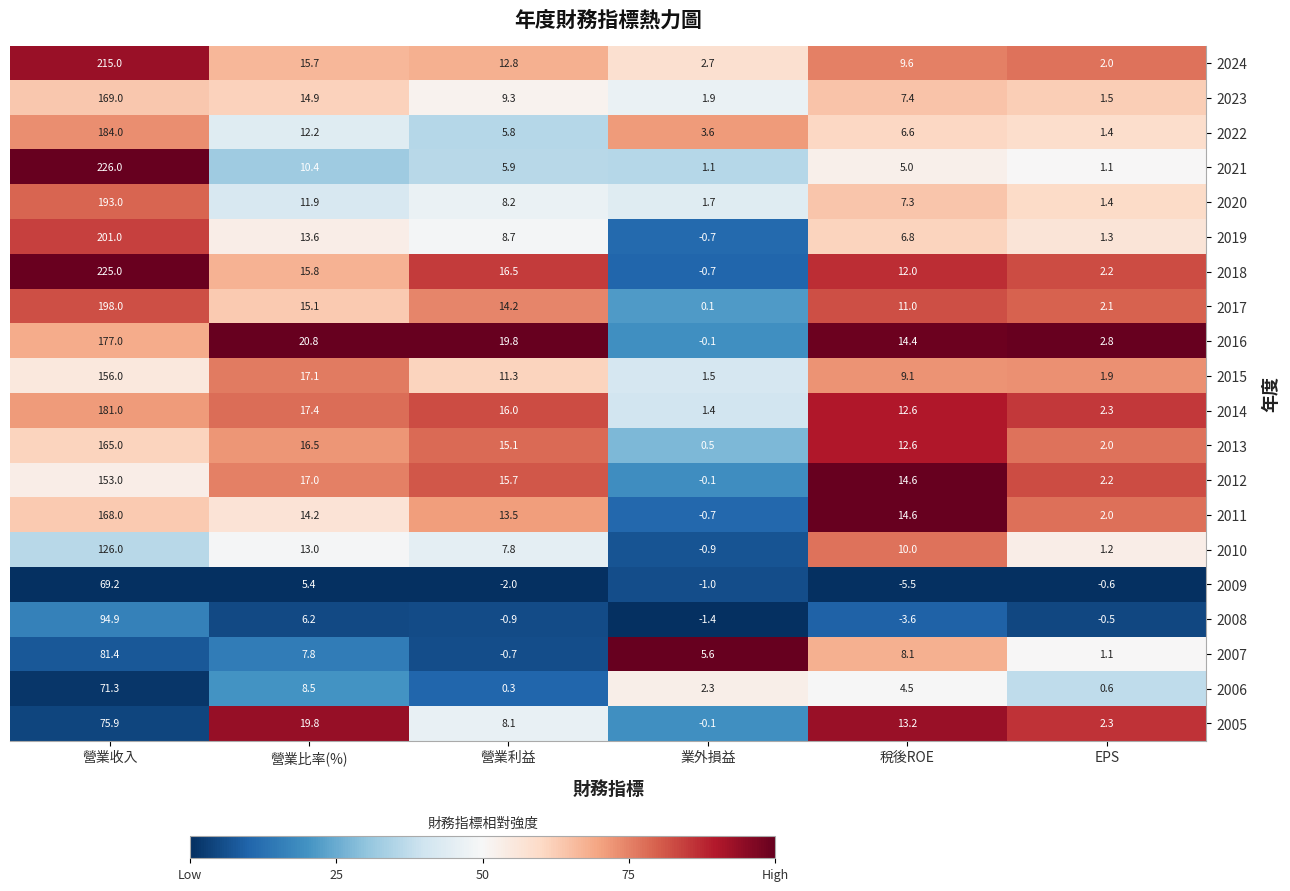

What is the difference between the second highest and second lowest values in the 2012 series?

14.8